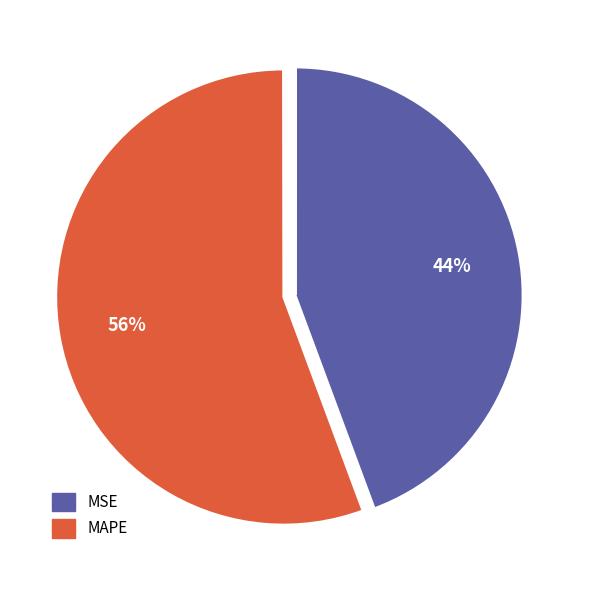

What is the majority slice?

MAPE